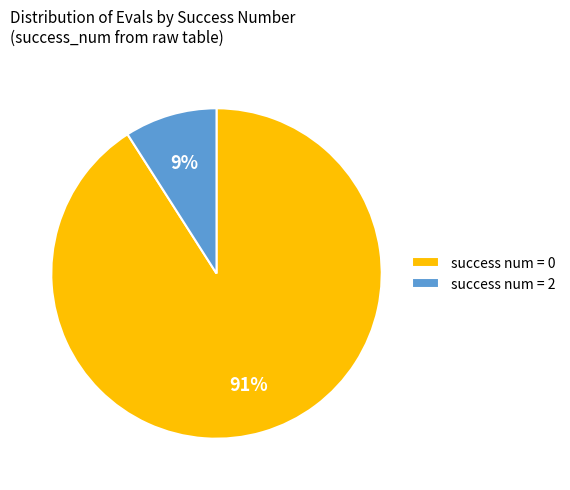

Which slice is the largest?

success num = 0